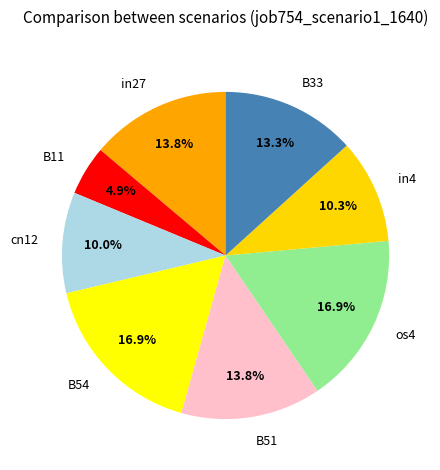

Is B54 the majority of the pie?

No